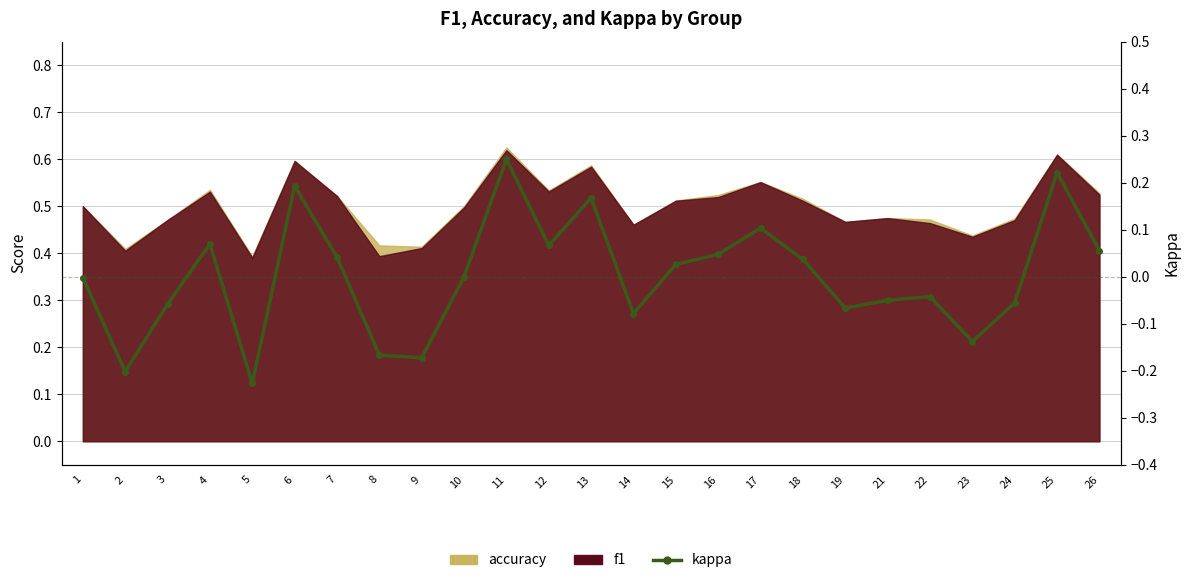

Reading left to right, extract all data points from this chart.

-0.0	-0.2	-0.1	0.1	-0.2	0.2	0.0	-0.2	-0.2	0.0	0.2	0.1	0.2	-0.1	0.0	0.0	0.1	0.0	-0.1	-0.1	-0.0	-0.1	-0.1	0.2	0.1